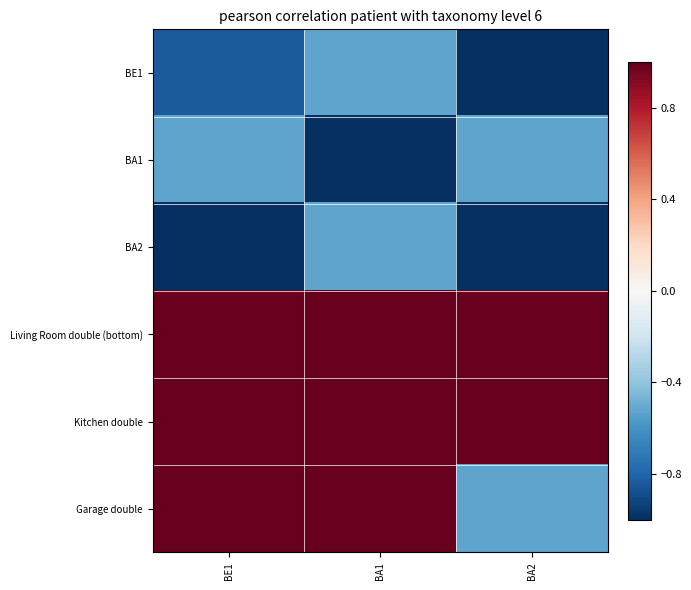

Which series has the widest spread of values?

Garage double